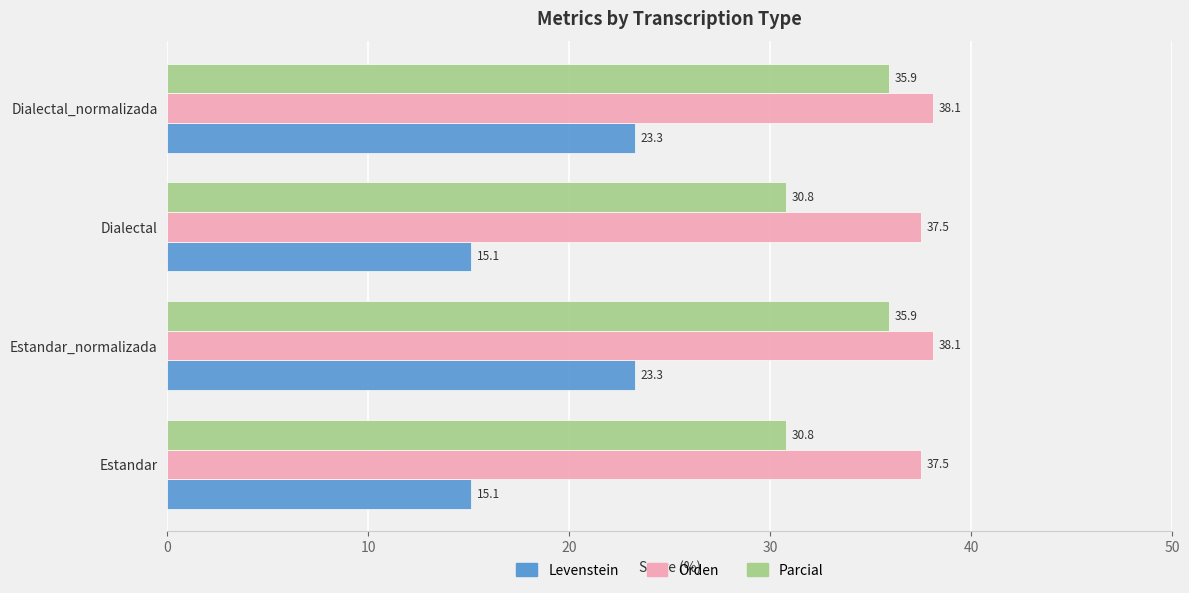

Rank the series by their maximum value, from lowest to highest.

Levenstein, Parcial, Orden